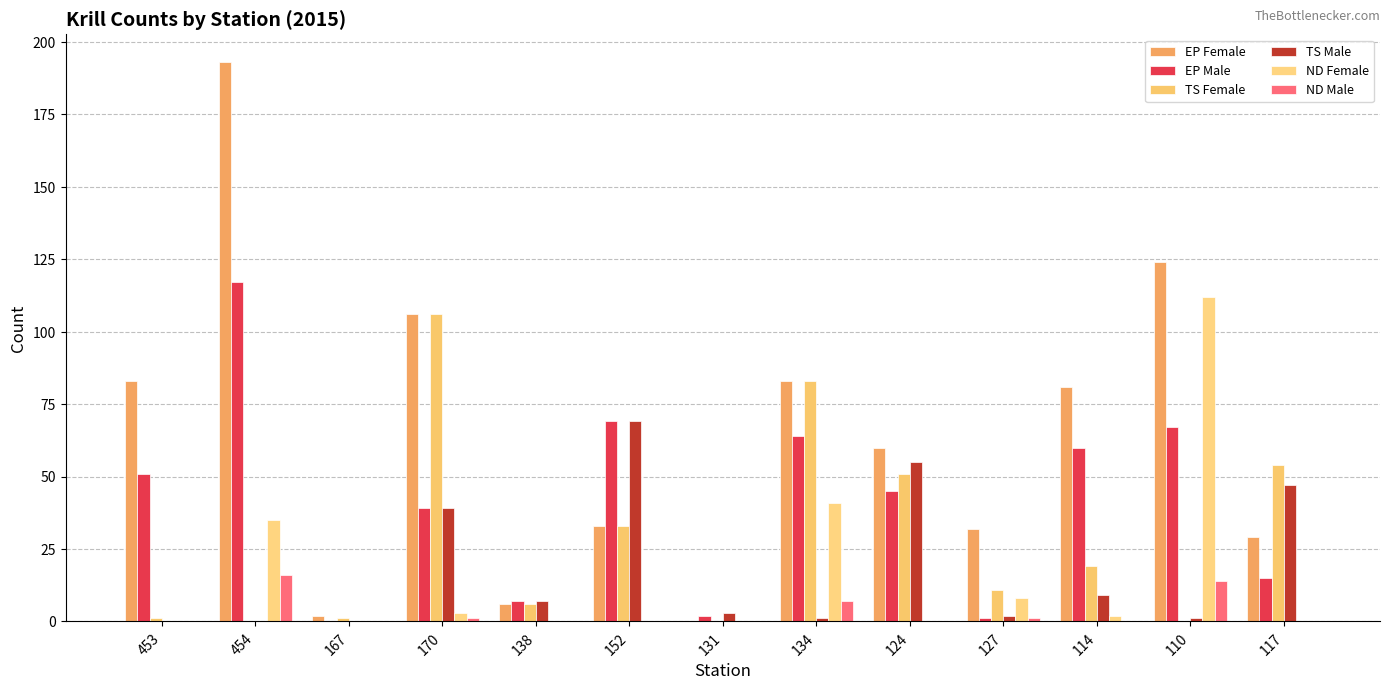

Between 454 and 131, which series saw the biggest shift?

EP Female